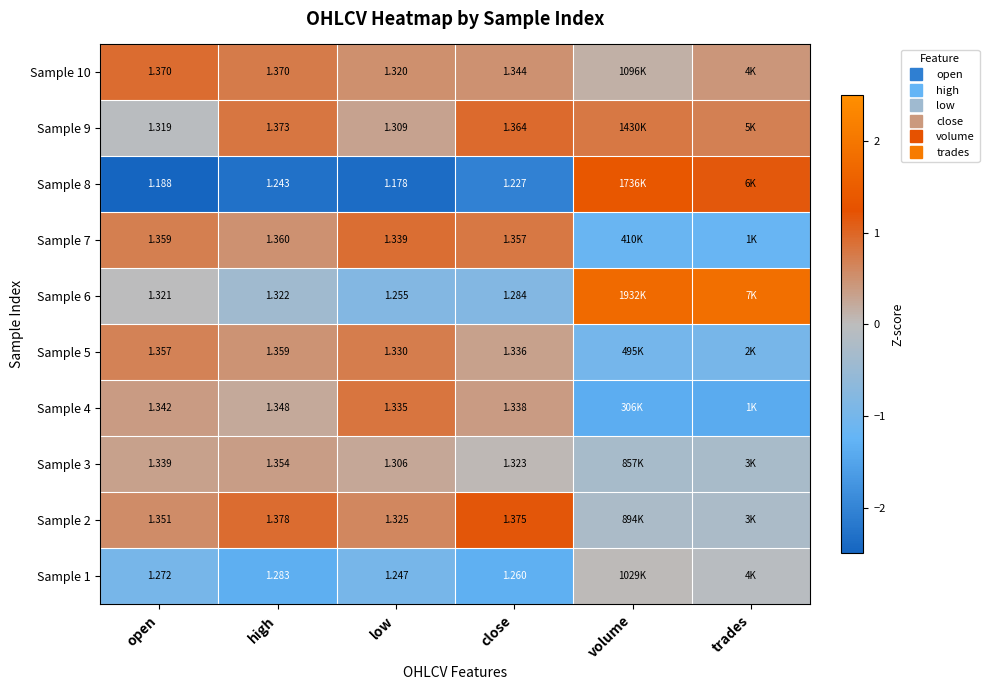

How many distinct data groups are displayed?

10